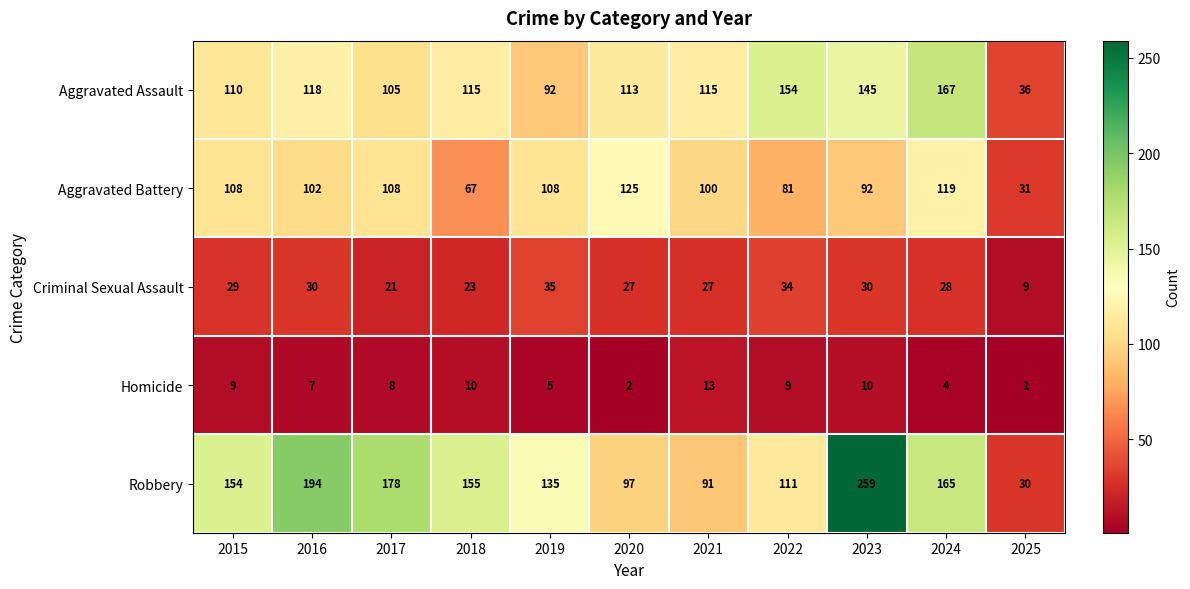

Which series has the widest spread of values?

Robbery